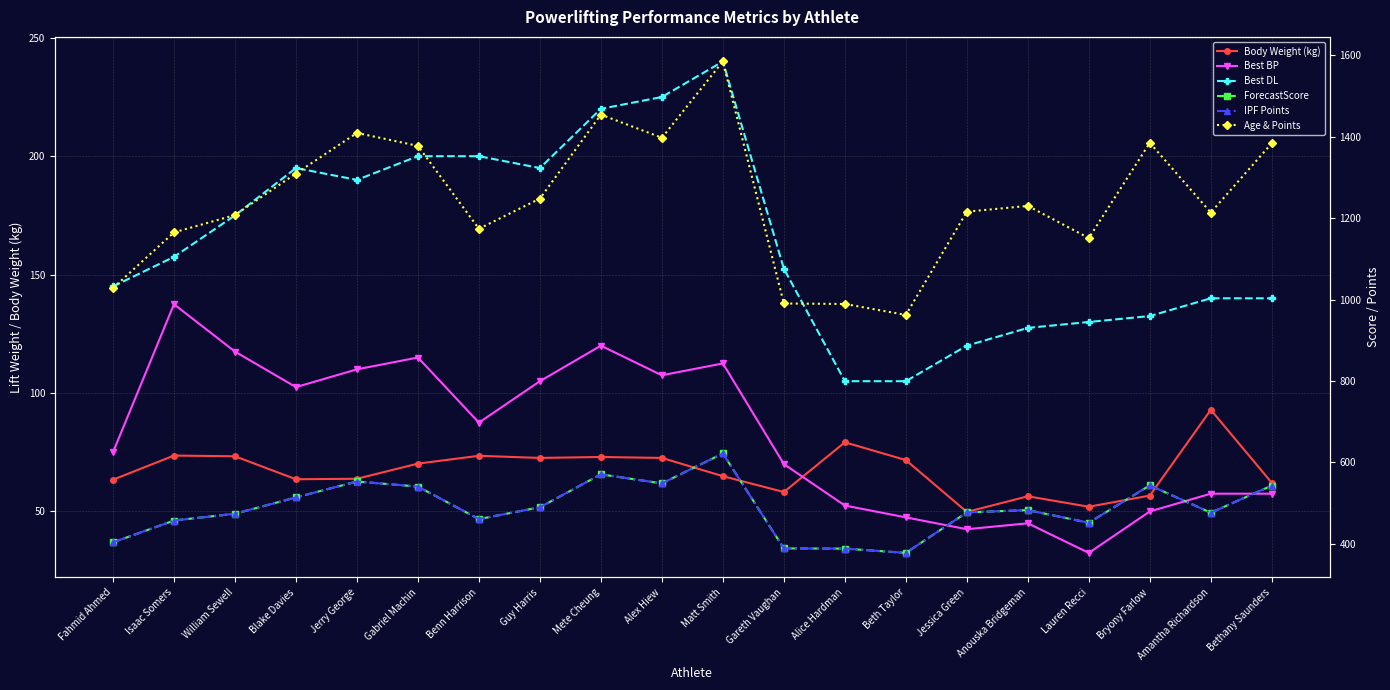

What is the label of the 11th point from the left?

Matt Smith